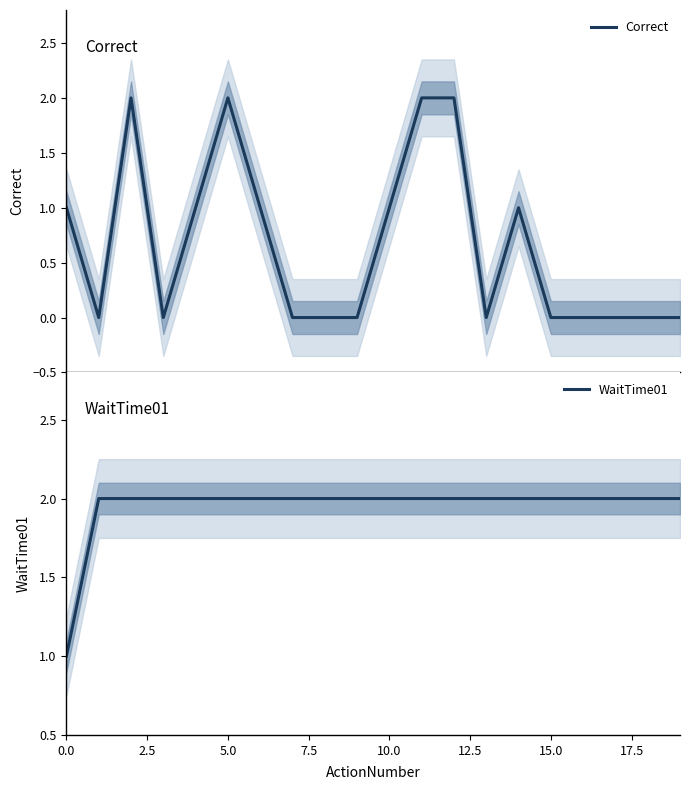

In Correct, how many points are lower than both neighbors (excluding endpoints)?

3